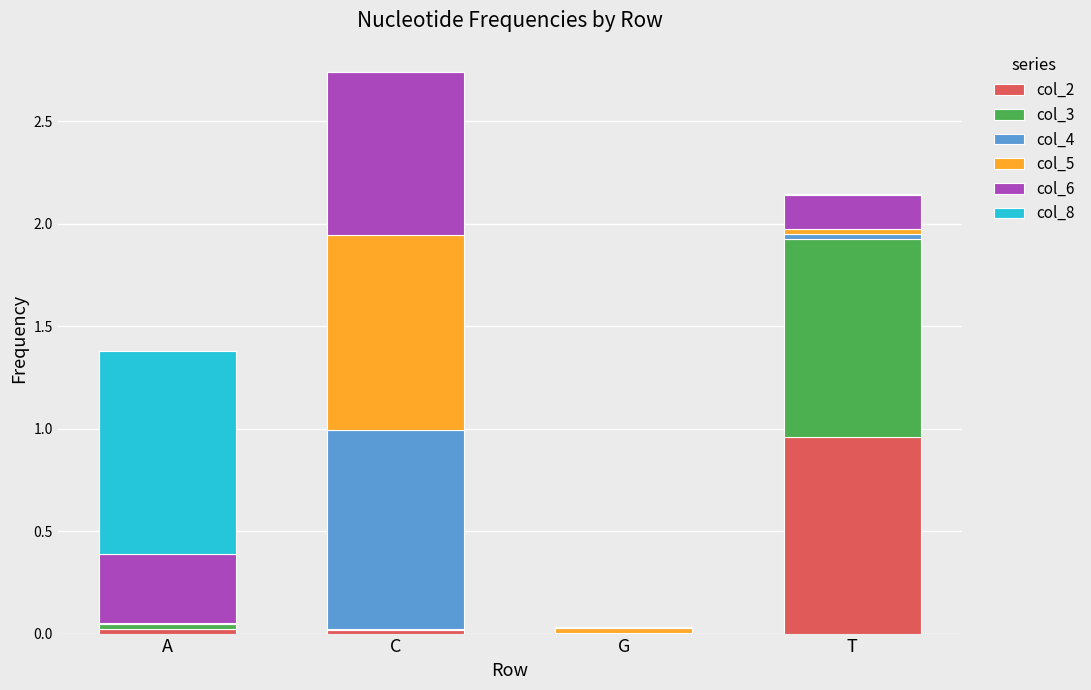

Are the bars grouped side by side (vs. stacked)?

No